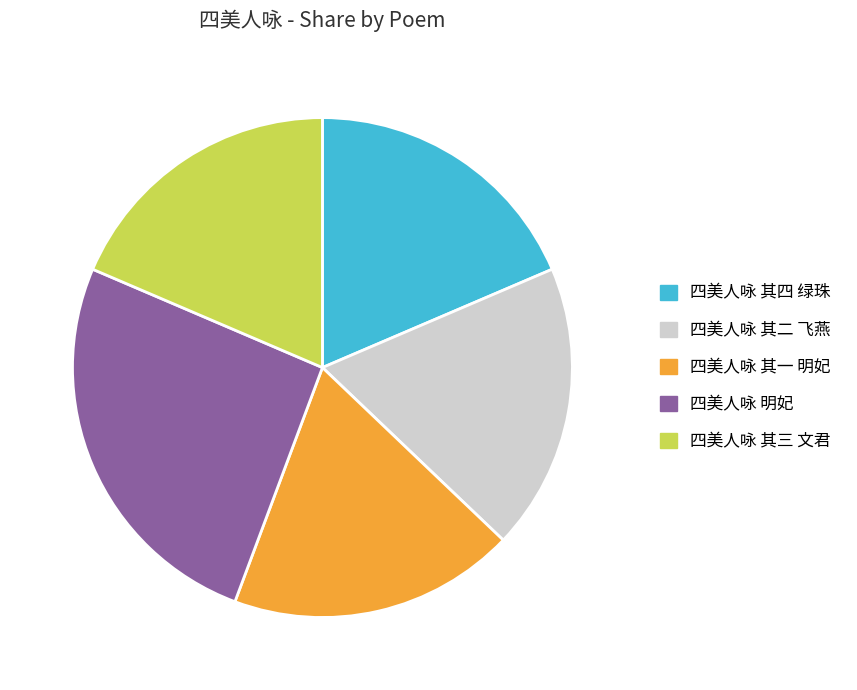

Count the number of slices in the pie.

5